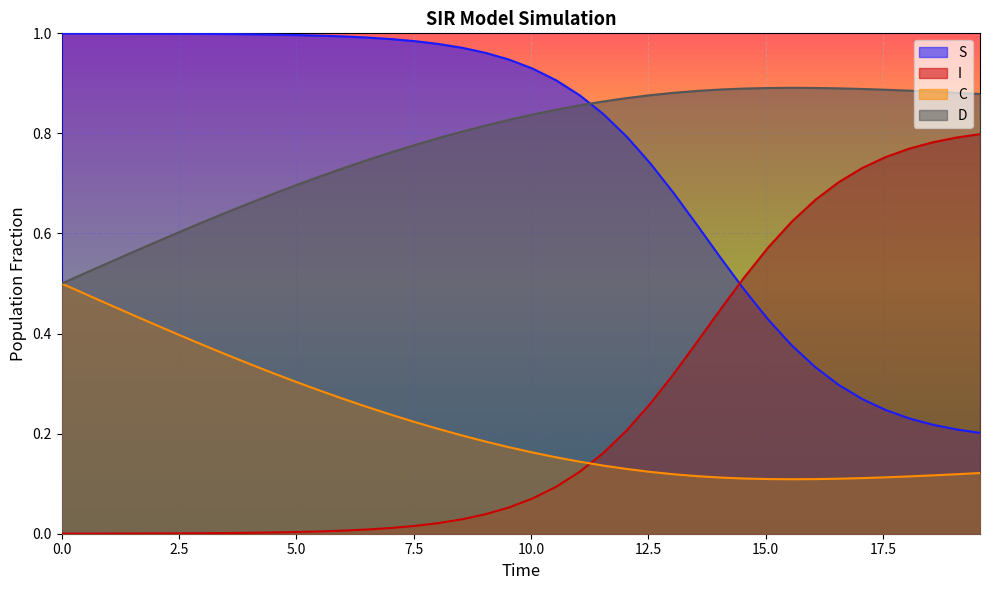

True or false: I and C cross at least once.

True